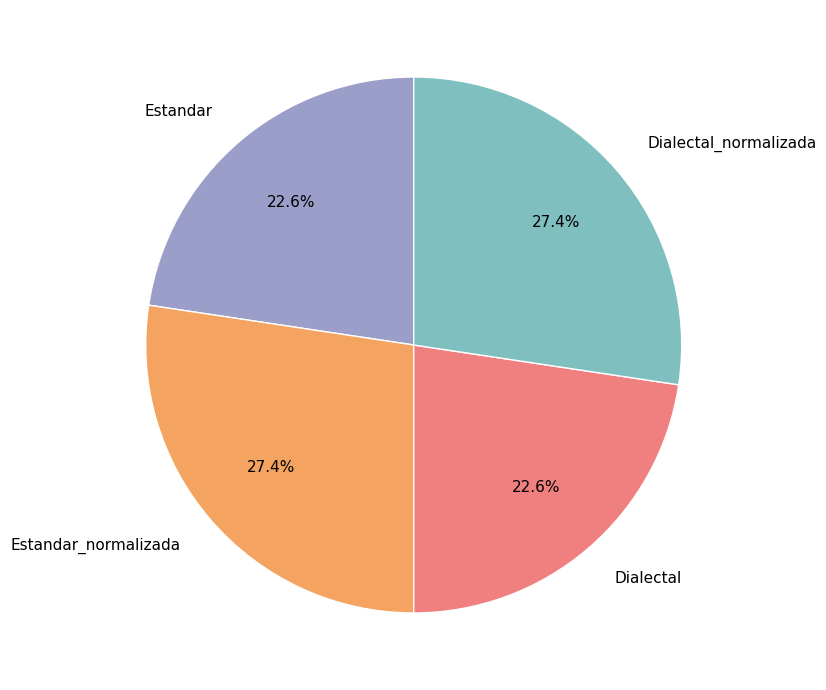

To the nearest percent, what is the combined percentage of Dialectal and Dialectal_normalizada?

50%